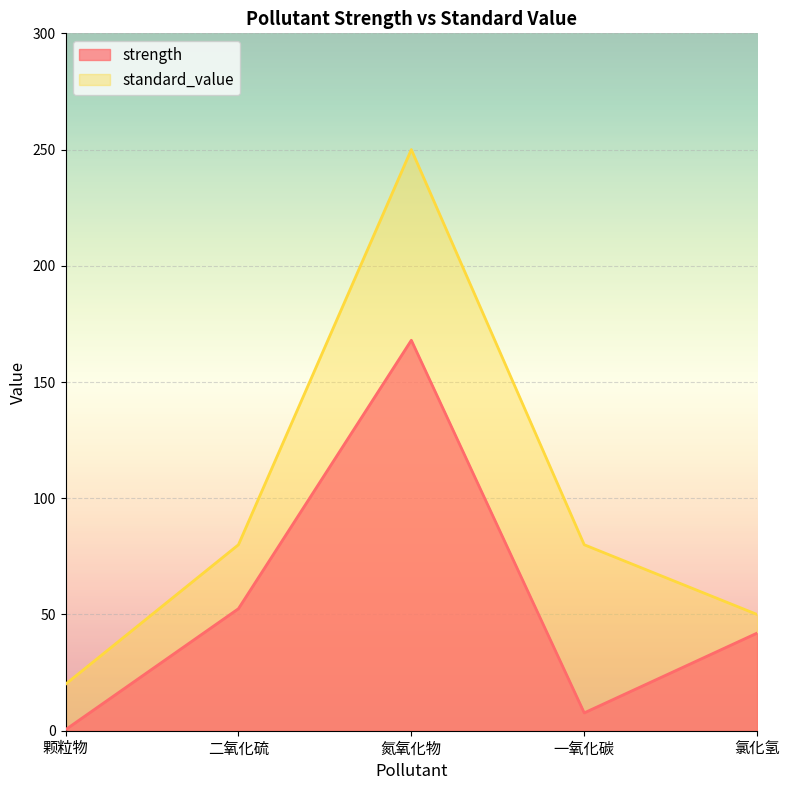

Reading left to right, what are all the values shown in this chart?

strength: 0.5	52.5	168.0	7.7	42.0
standard_value: 20.0	80.0	250.0	80.0	50.0